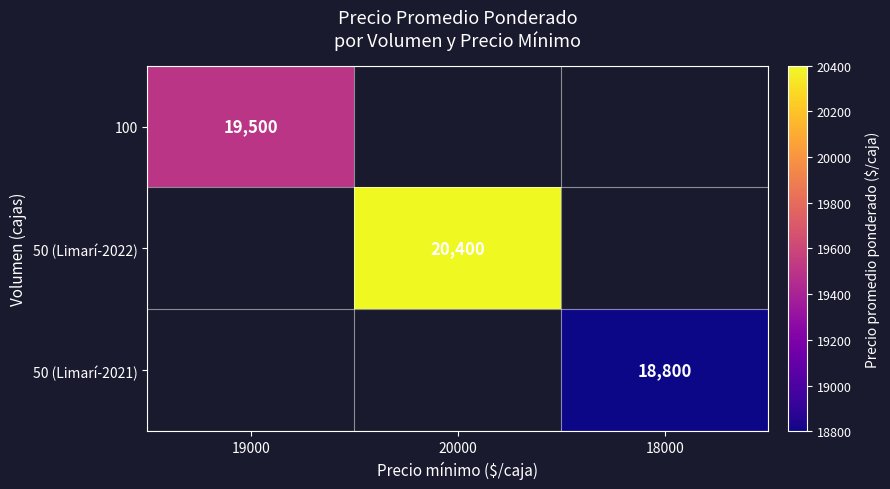

Is it true that 100 equals 12711.3 at 19000?

False